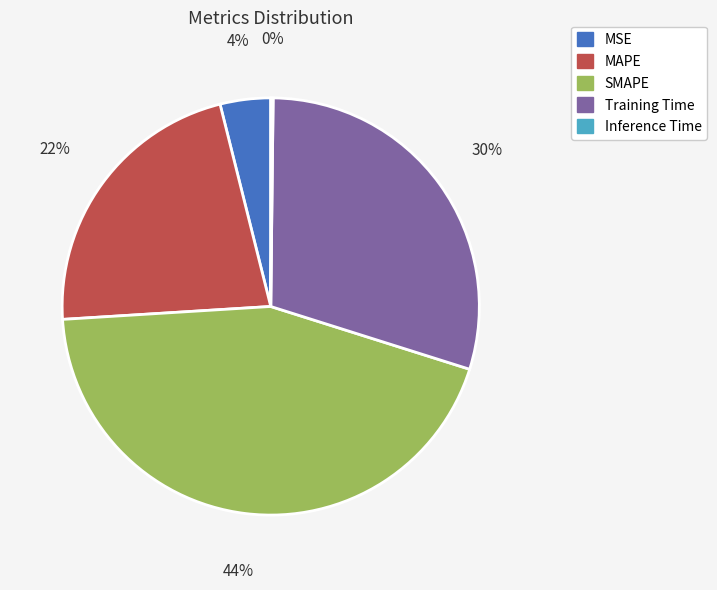

To the nearest percent, what is the difference between the largest and smallest slice percentages?

44%